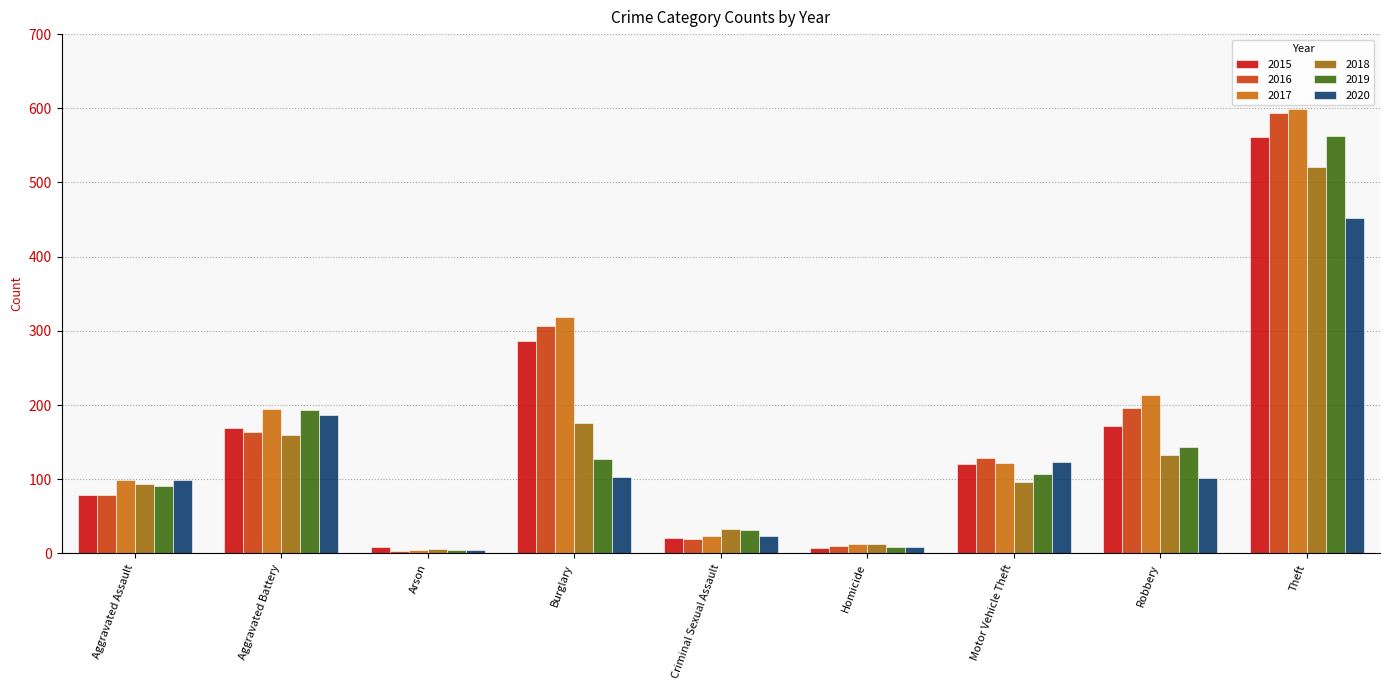

How many bars are there in each group?

6